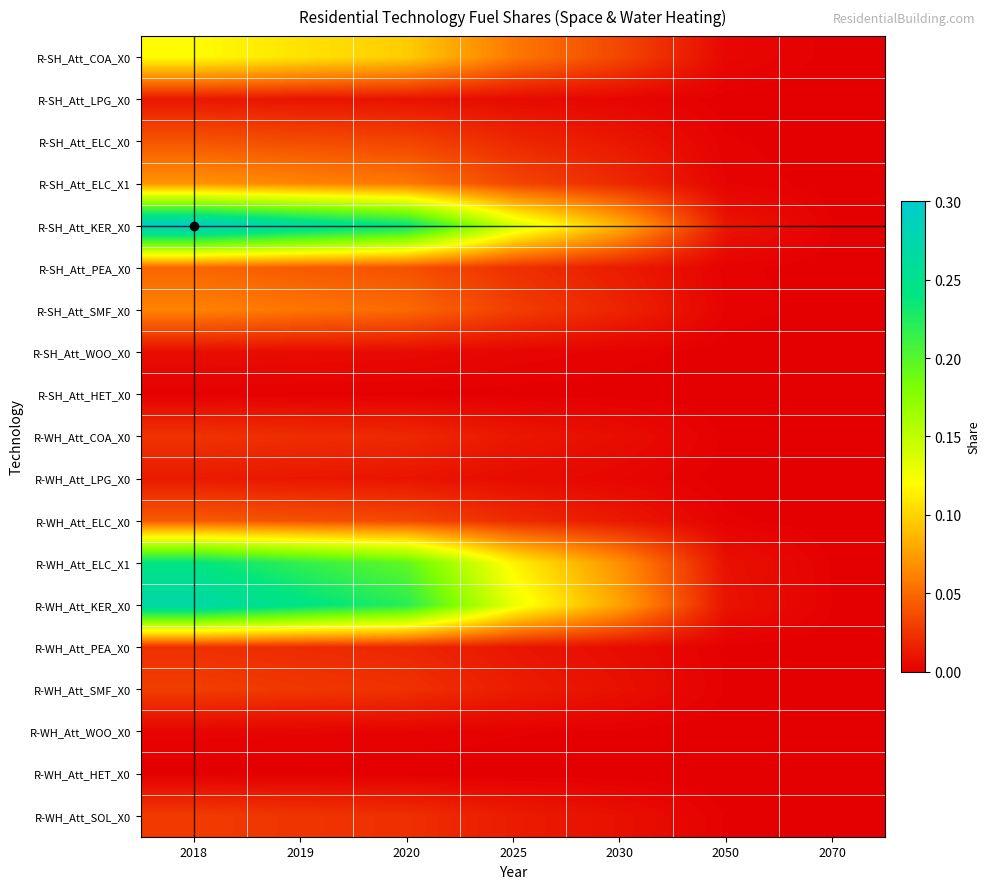

Rank the series by their maximum value, from highest to lowest.

R-SH_Att_KER_X0, R-WH_Att_KER_X0, R-WH_Att_ELC_X1, R-SH_Att_COA_X0, R-SH_Att_ELC_X1, R-SH_Att_SMF_X0, R-SH_Att_PEA_X0, R-WH_Att_ELC_X0, R-SH_Att_ELC_X0, R-WH_Att_SMF_X0, R-WH_Att_SOL_X0, R-WH_Att_COA_X0, R-WH_Att_PEA_X0, R-WH_Att_LPG_X0, R-SH_Att_LPG_X0, R-SH_Att_WOO_X0, R-WH_Att_WOO_X0, R-SH_Att_HET_X0, R-WH_Att_HET_X0